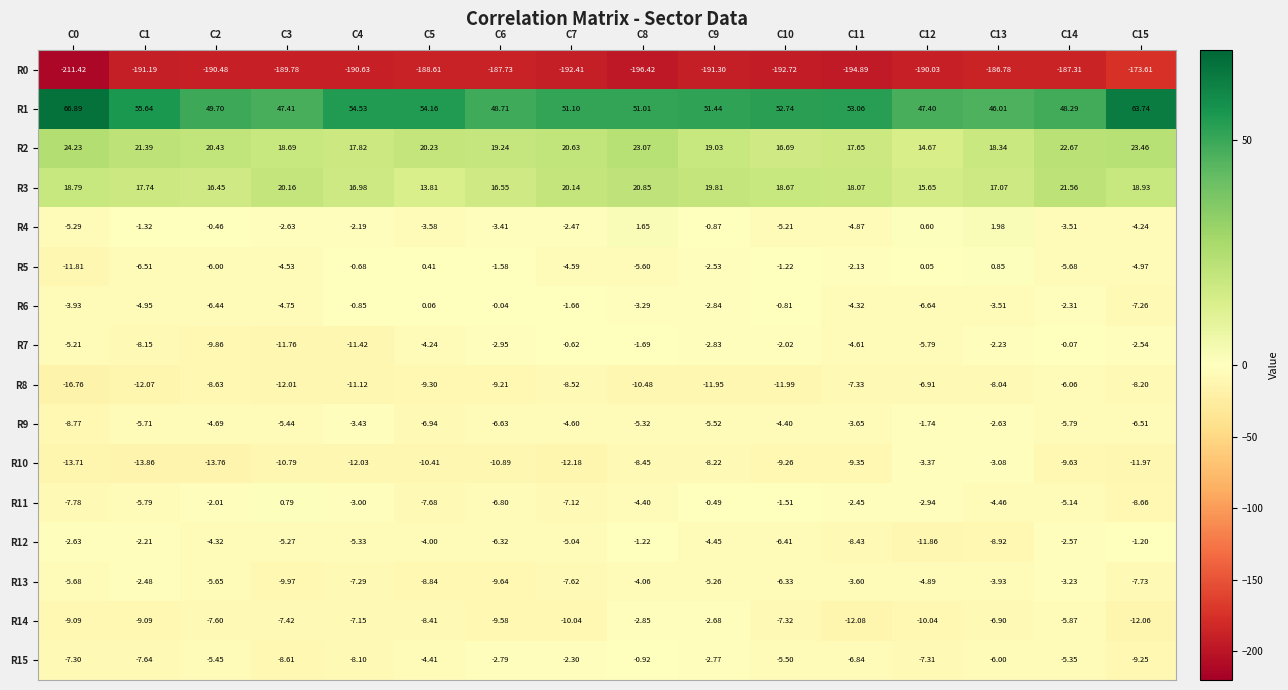

Is the value of R15 at C9 greater than the value of R7 at C1?

Yes